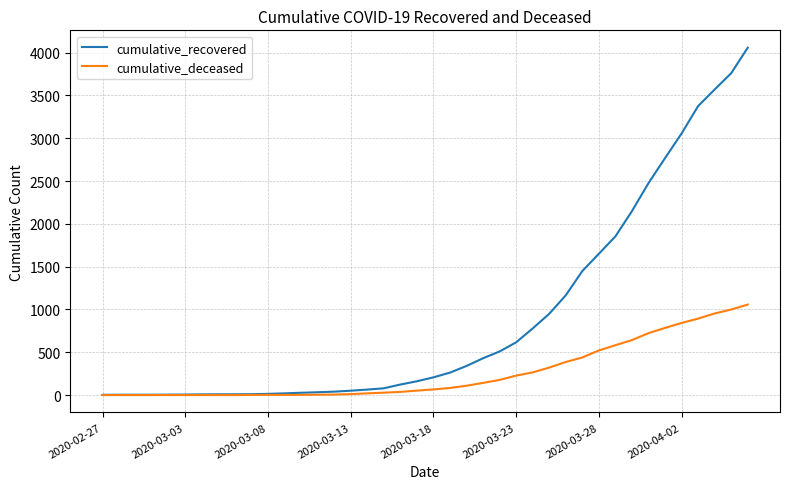

Which series has the largest range (max minus min)?

cumulative_recovered